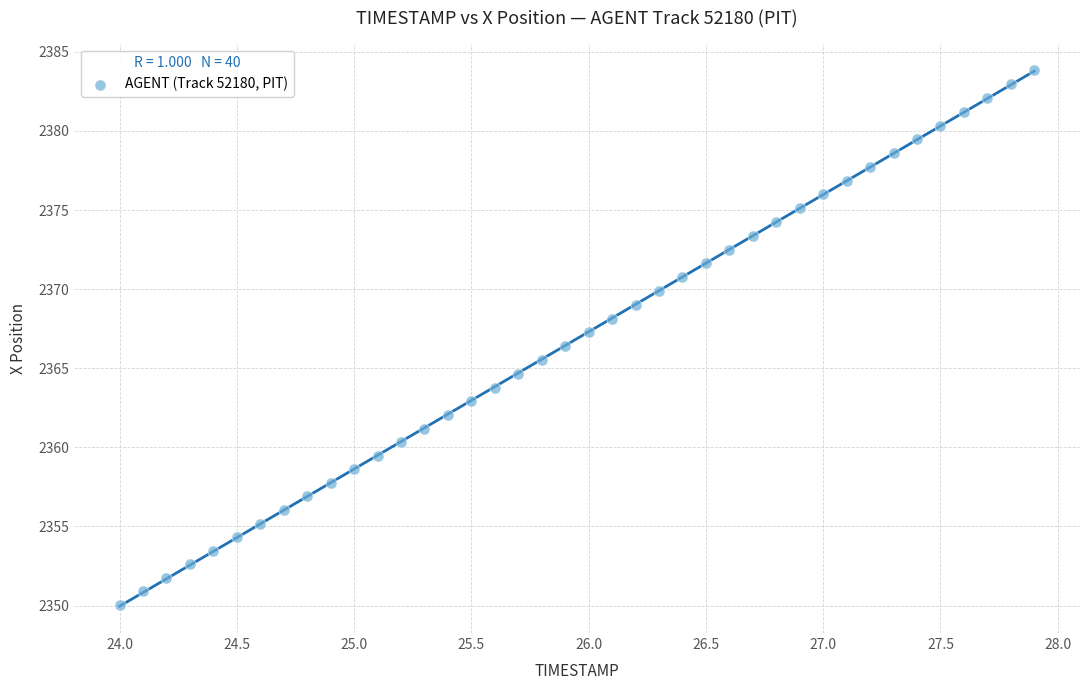

What is the range of X values (max minus min)?

3.9